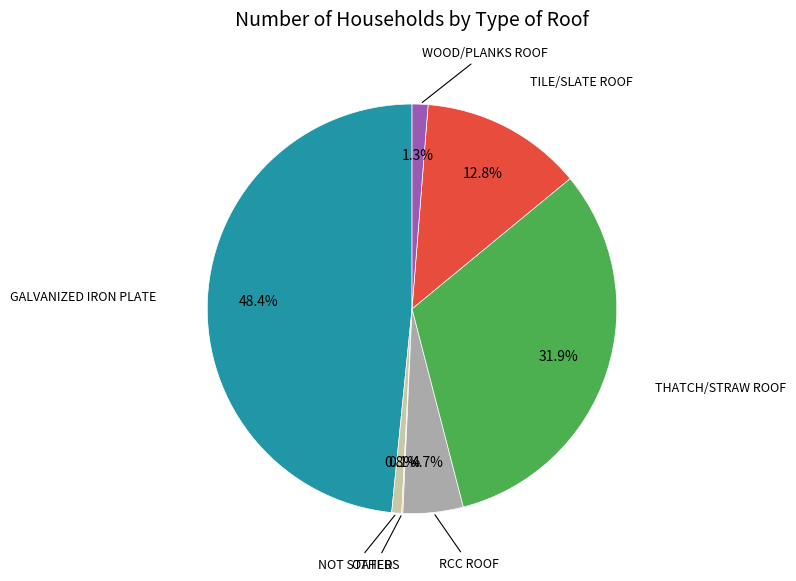

Is there any slice that represents more than half of the pie?

No